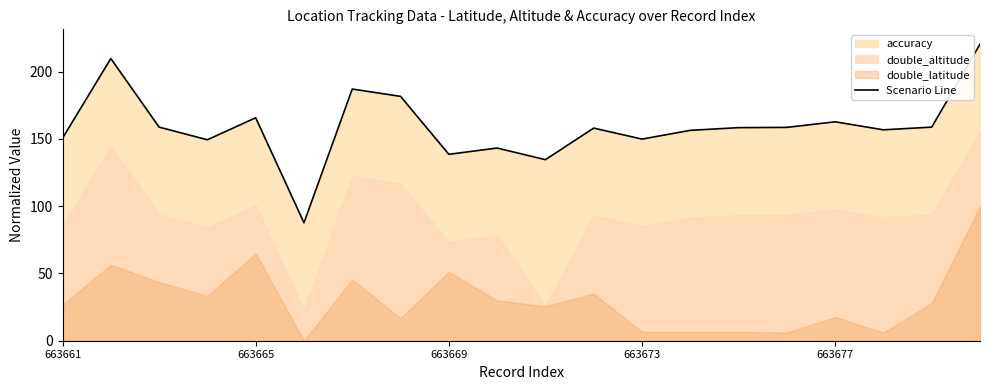

Count the number of categories in the chart.

20